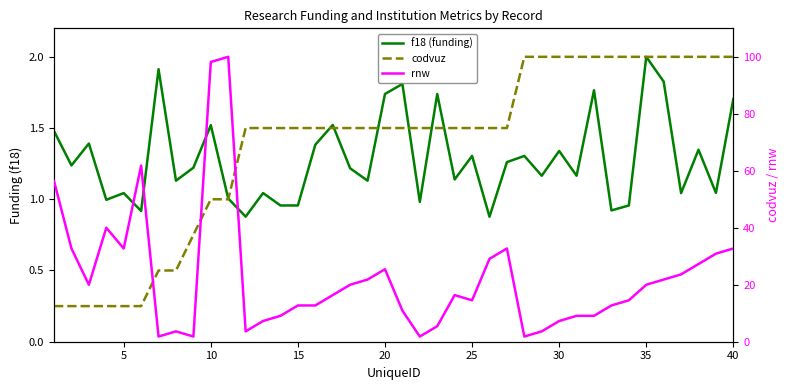

How many lines are shown in the chart?

3